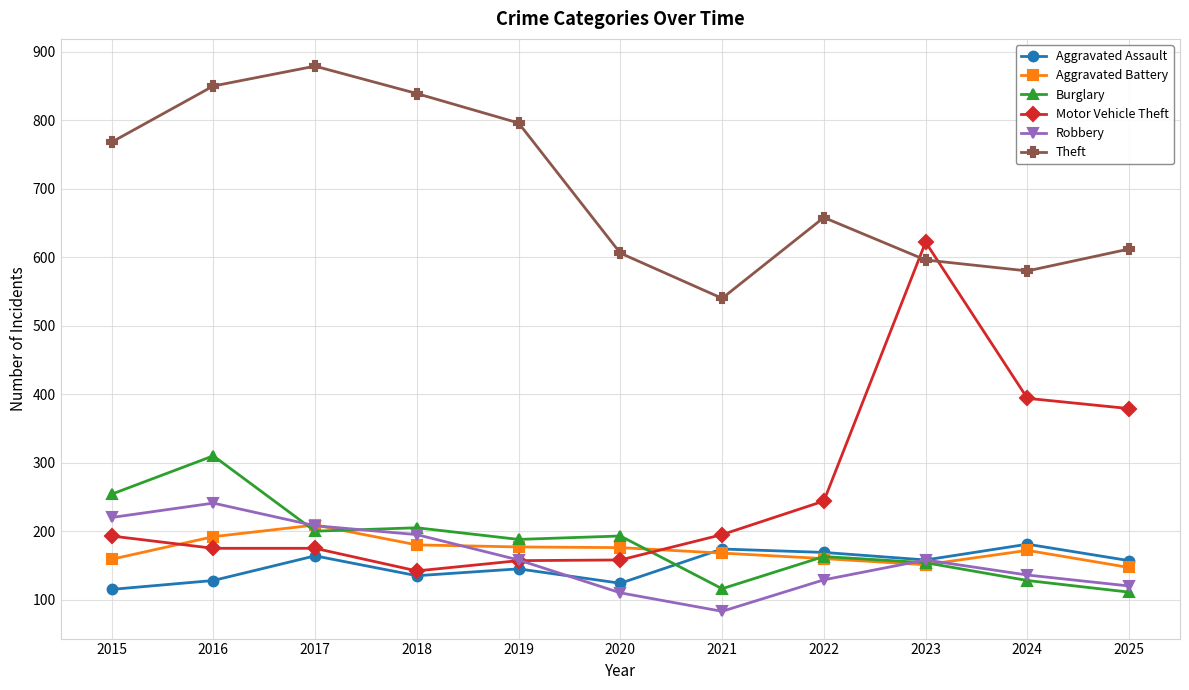

What is the value of the Theft point at the 8th from the left?

658